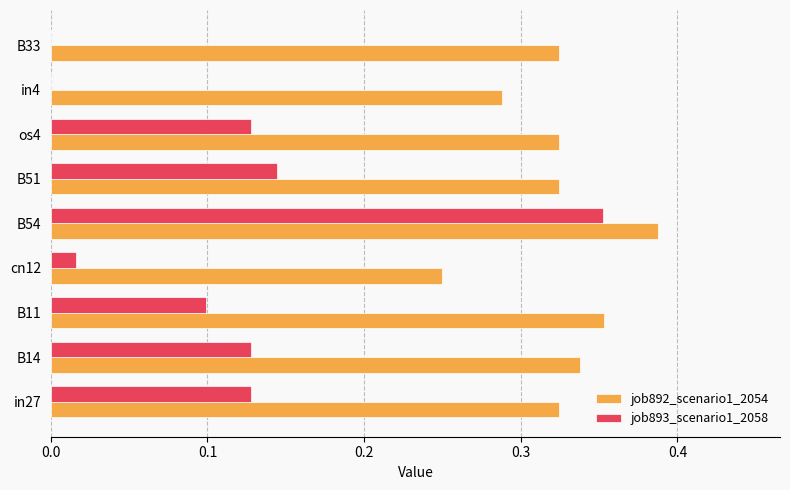

What is the sum of all job892_scenario1_2054 values?

2.9